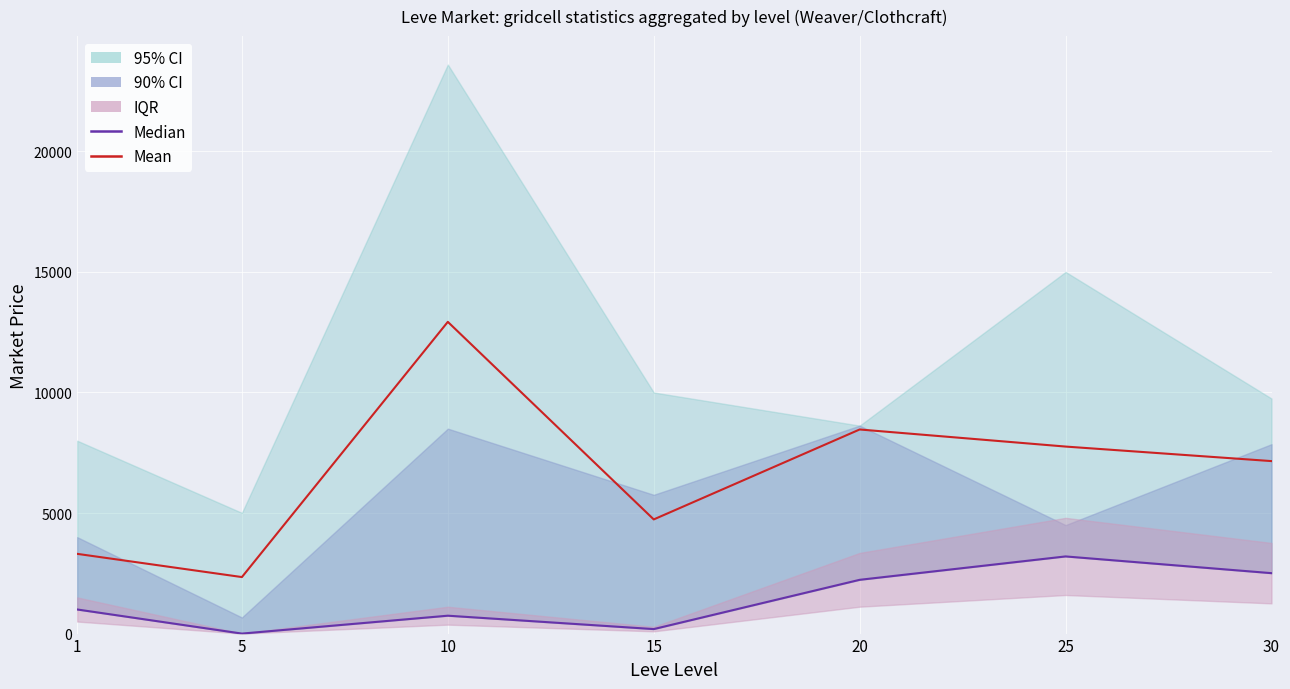

True or false: Mean has a value of 1909.1 at 20.

False